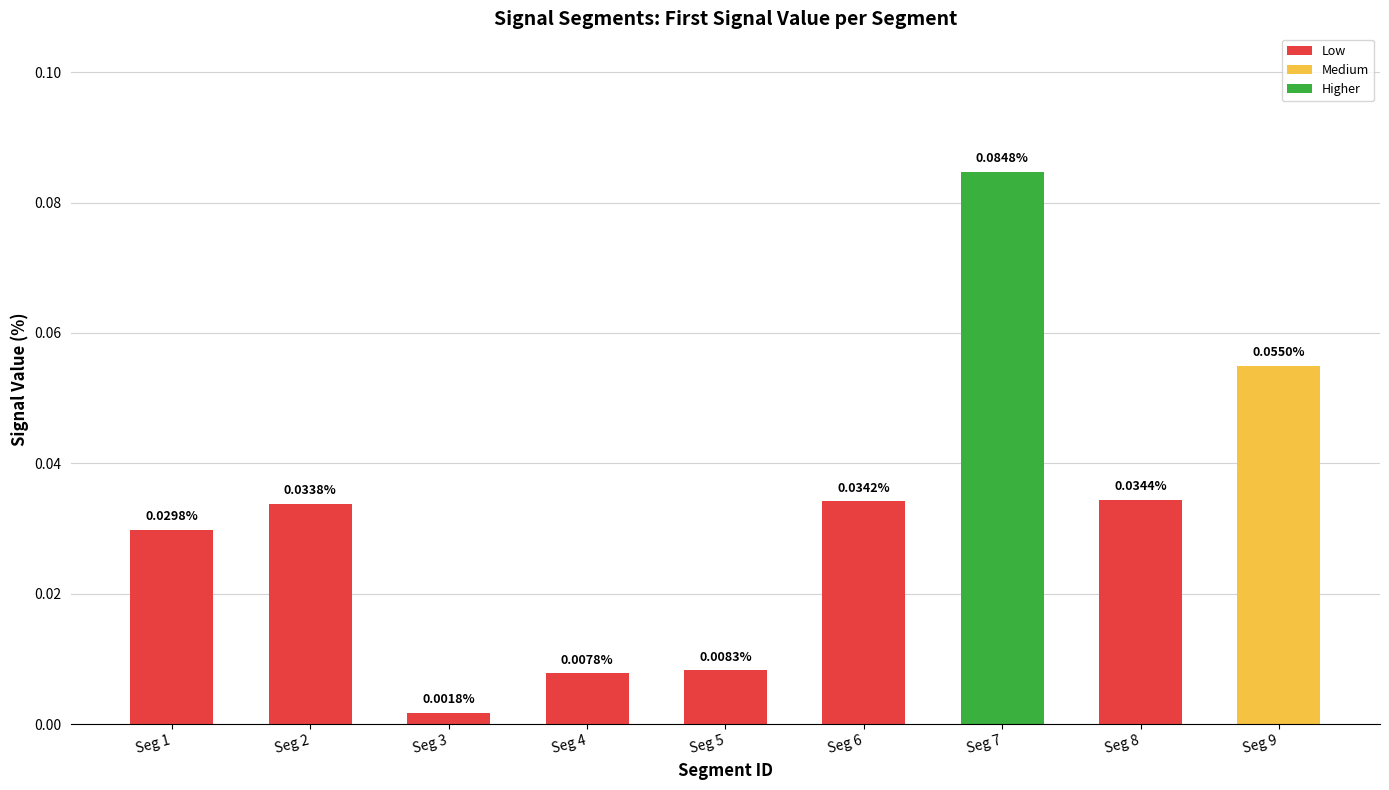

Which category has the highest value across all series?

Seg 7